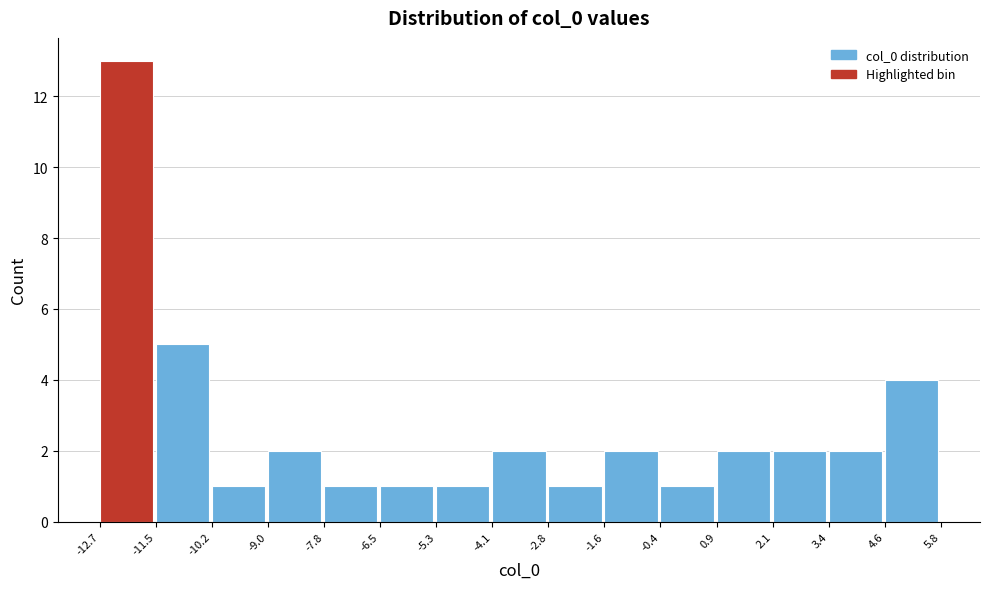

What is the height of the bar covering -11.5 to -10.2 on the x-axis? The values are not printed on the chart, so give them approximately, as read against the axis.

5